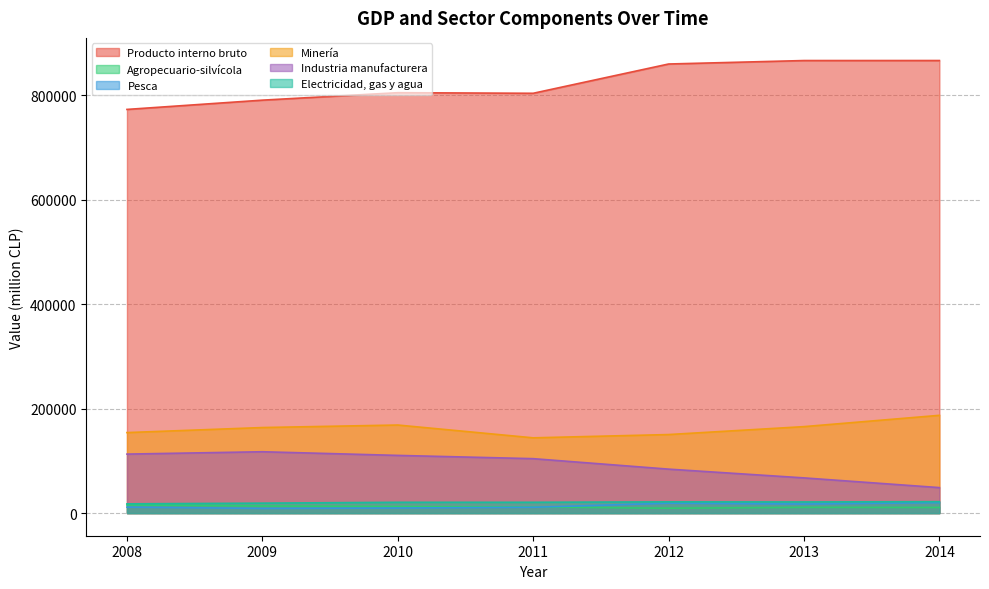

Where is the first local maximum for Pesca?

2012